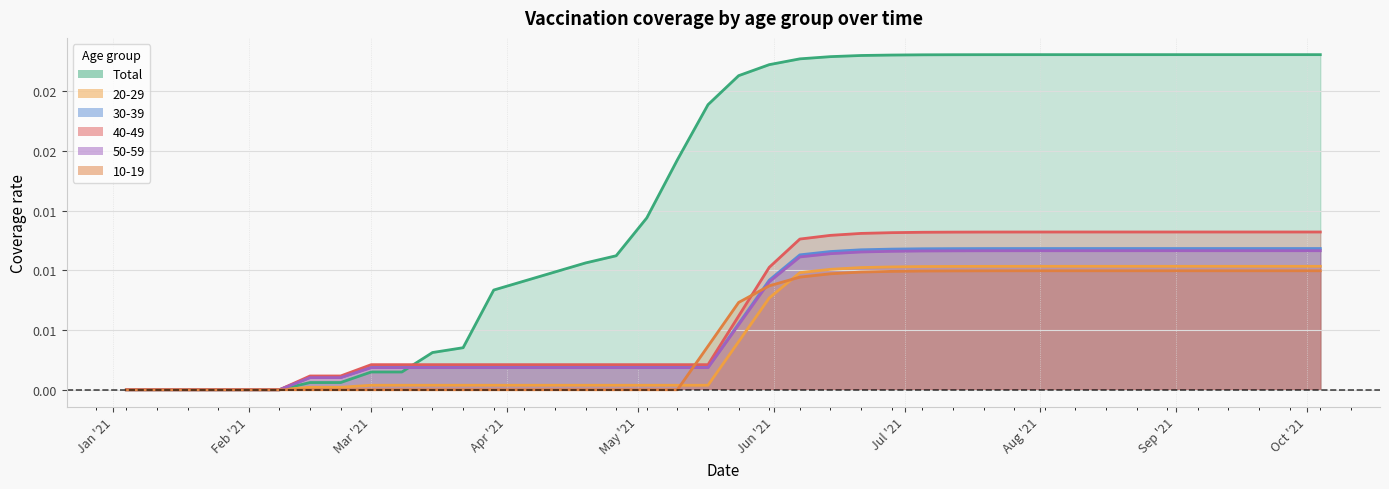

How many values in the 50-59 series exceed 0?

34